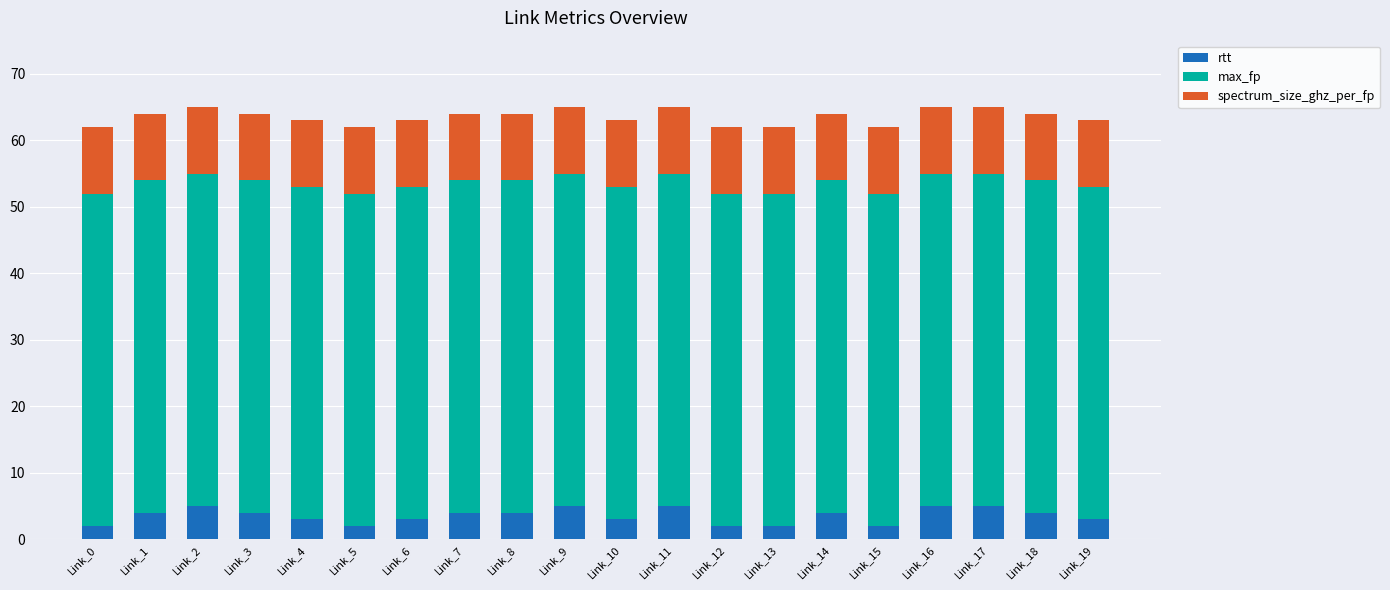

What are all the series names shown in the legend?

rtt, max_fp, spectrum_size_ghz_per_fp